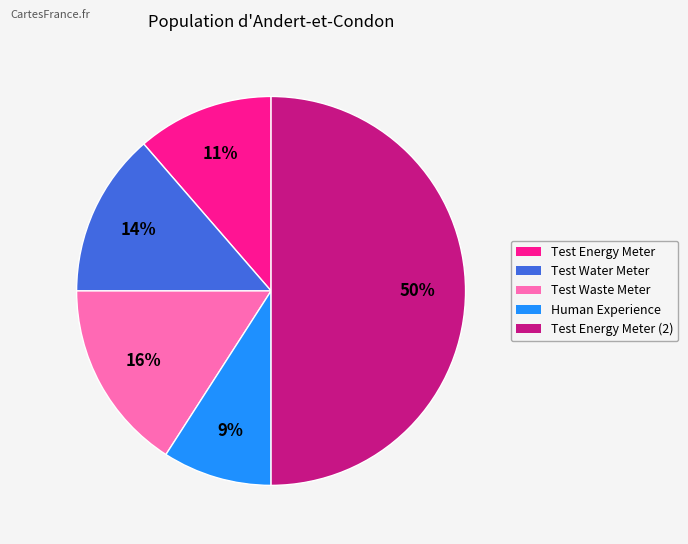

How many segments does this pie chart have?

5